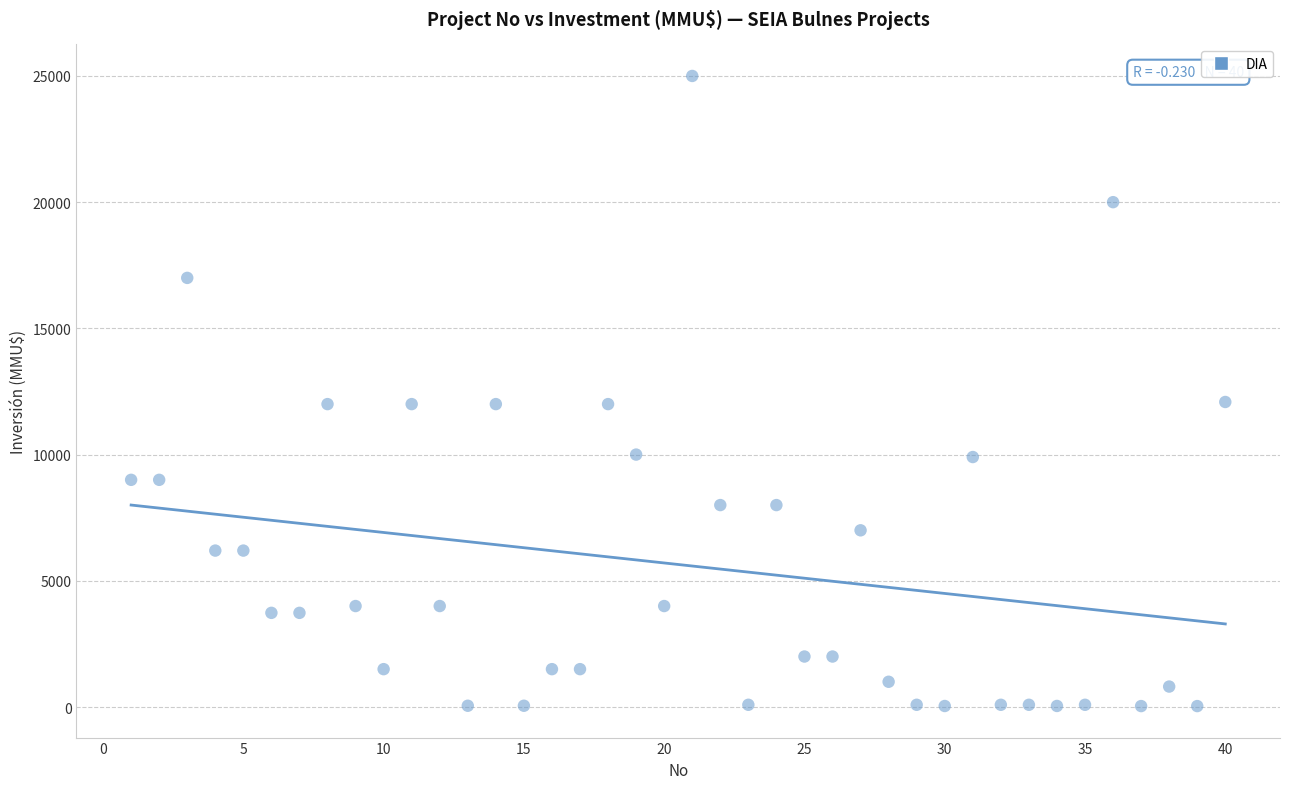

What is the range of X values (max minus min)?

39